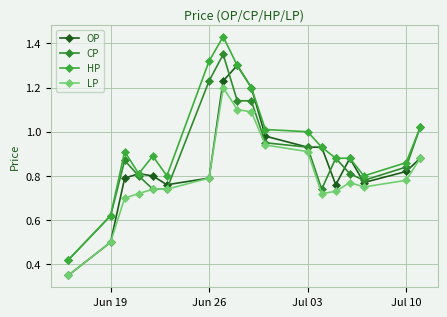

What are all the series names shown in the legend?

OP, CP, HP, LP